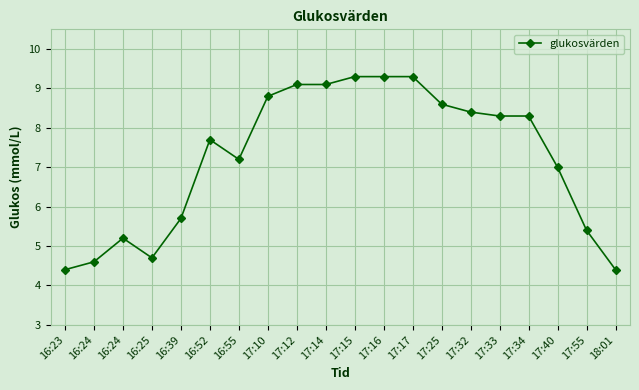

How many distinct data groups are displayed?

1